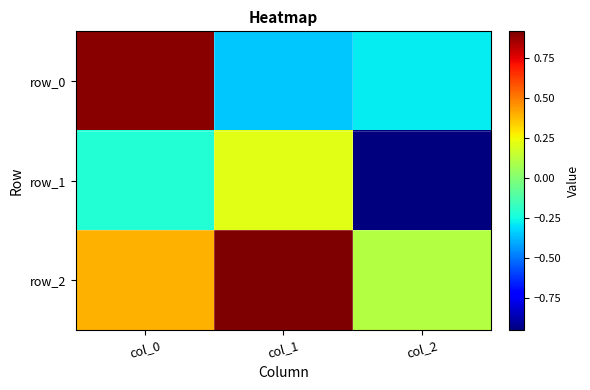

How many row_1 values are between 0 and 1?

1